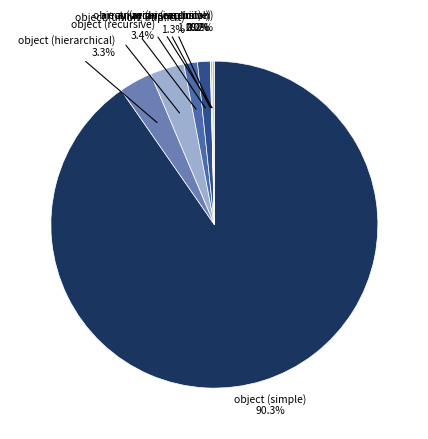

Does any single category account for the majority?

Yes